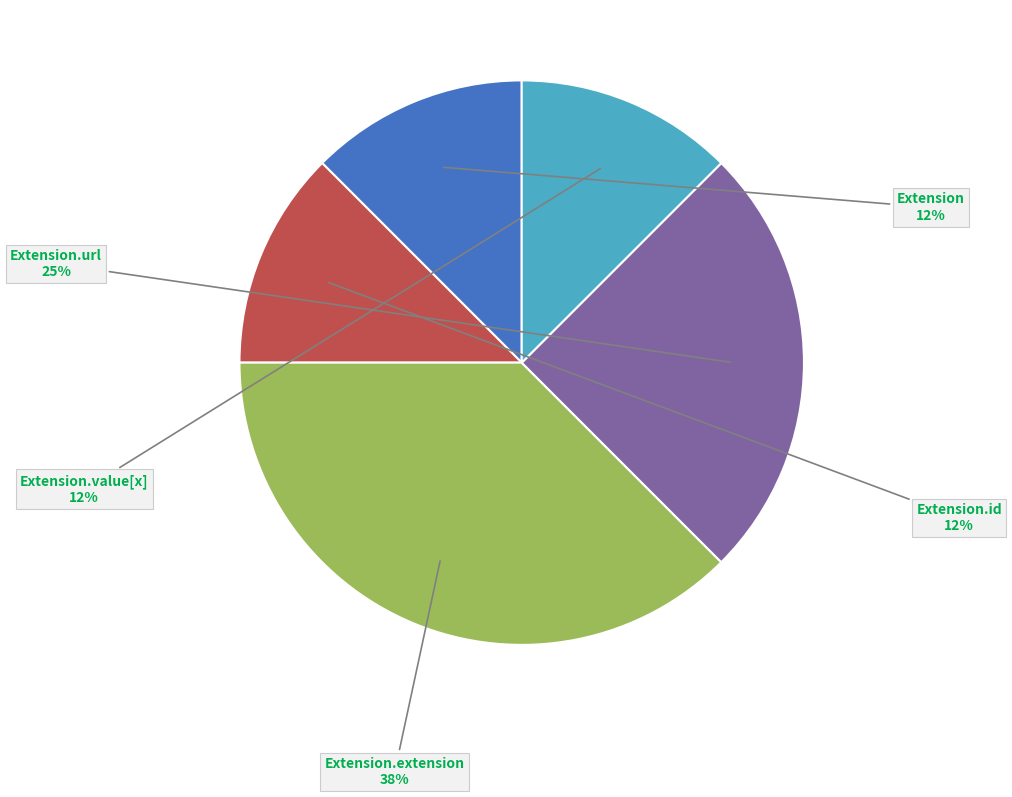

Between Extension.url and Extension.extension, which is larger?

Extension.extension